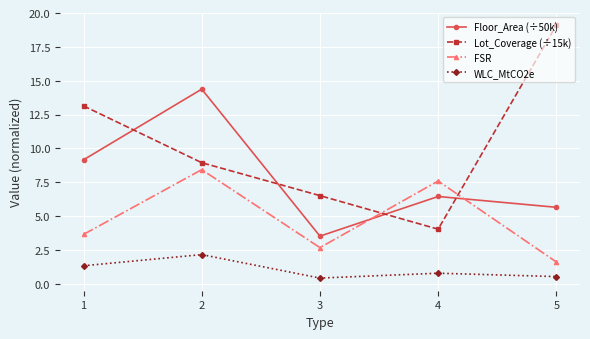

The value of WLC_MtCO2e at 2 is 1.4. True or false?

False